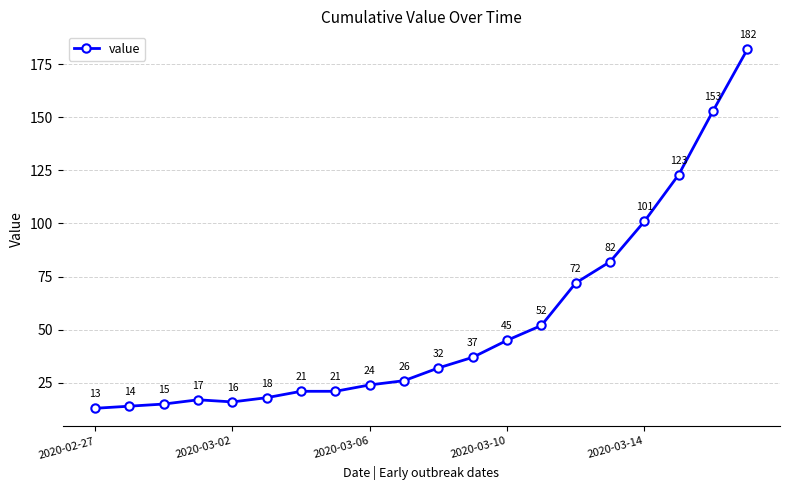

What is the value of the 8th point from the left?

21